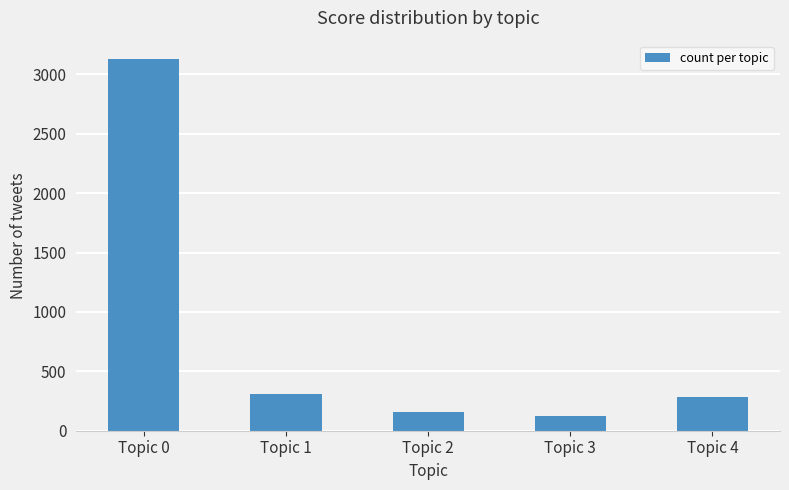

The chart shows a value of 710 at Topic 0. True or false?

False